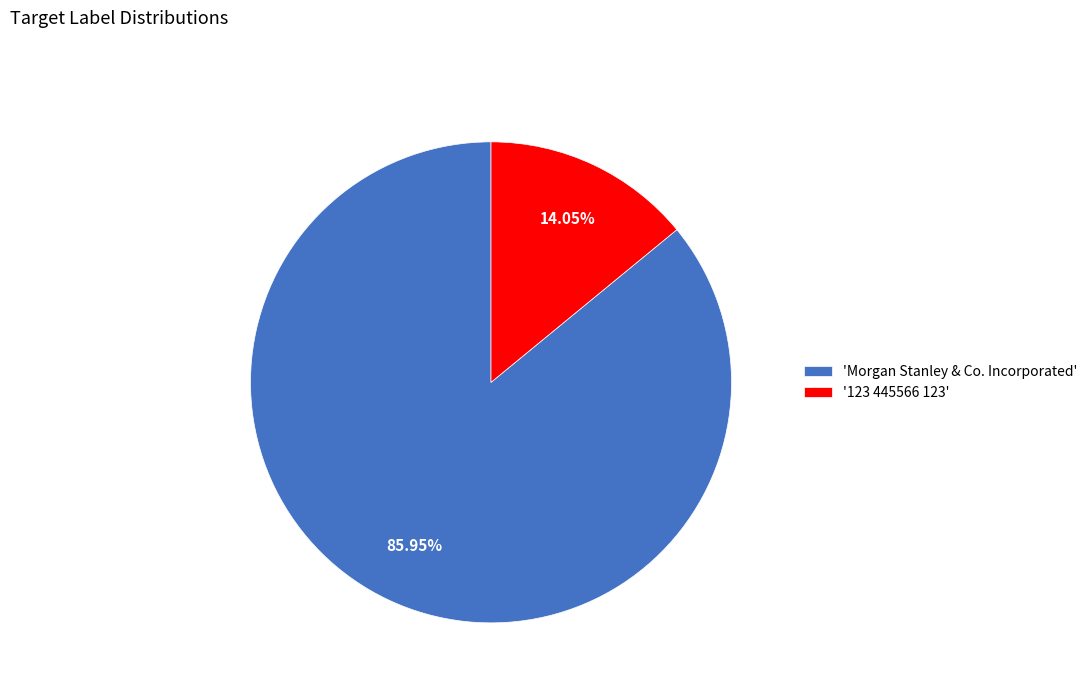

Count the number of slices in the pie.

2